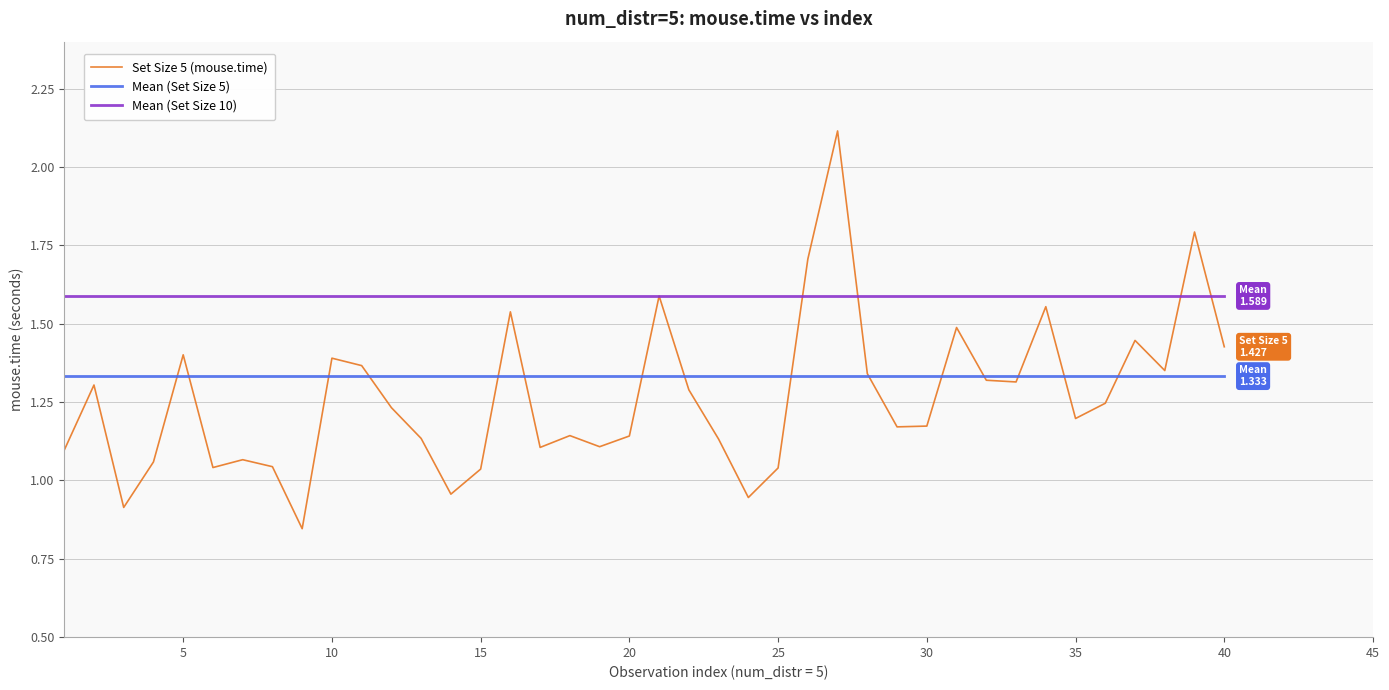

Rank the series by their maximum value, from lowest to highest.

Mean (Set Size 5), Mean (Set Size 10), Set Size 5 (mouse.time)